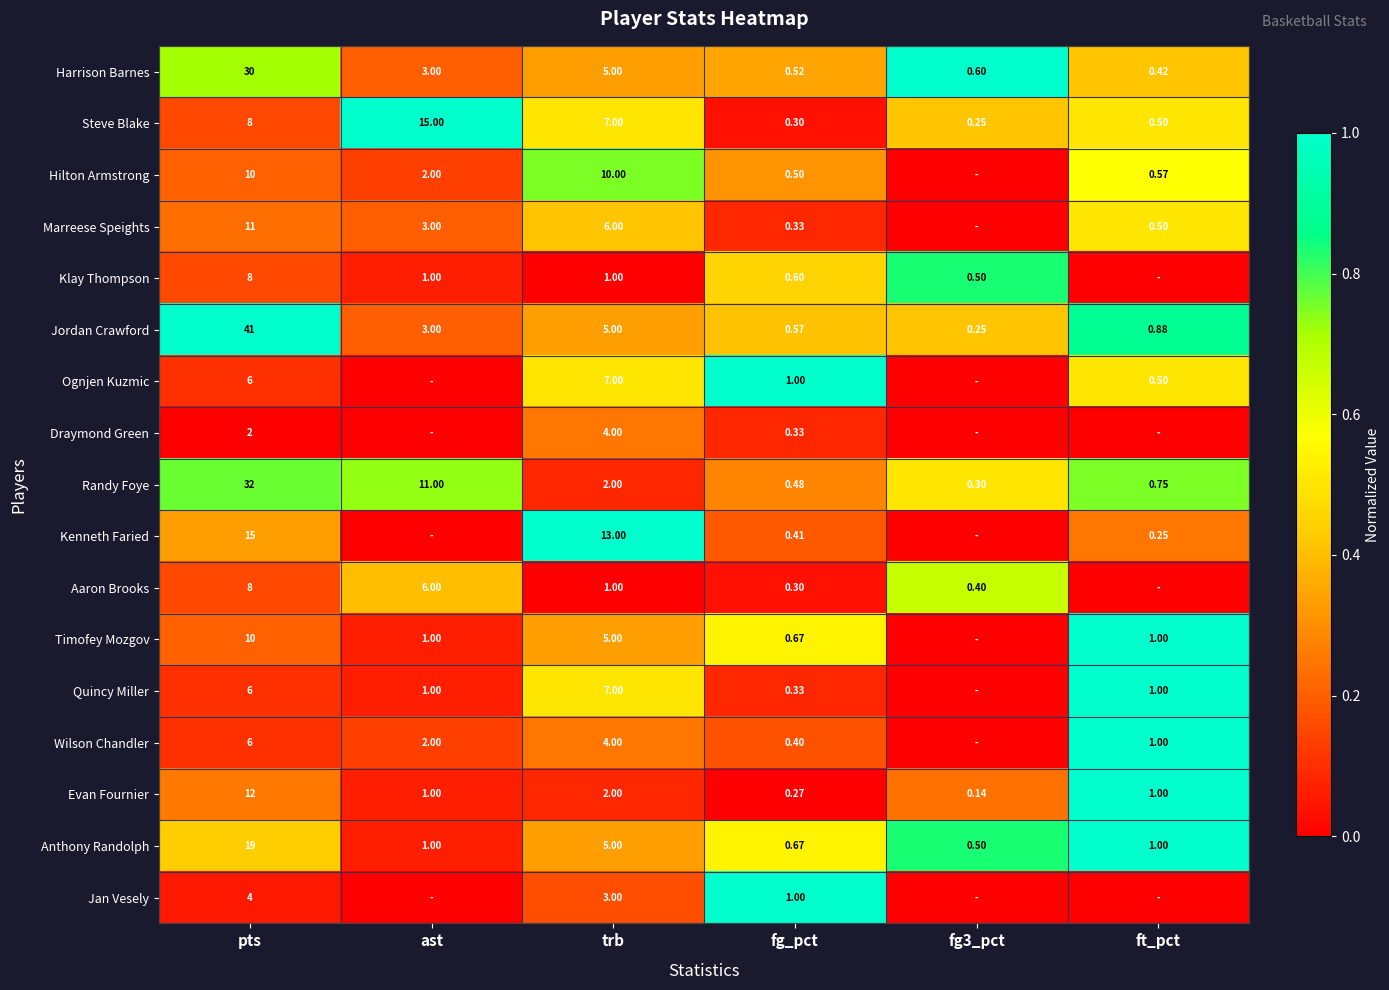

Is the value of Marreese Speights at ft_pct greater than the value of Randy Foye at pts?

No